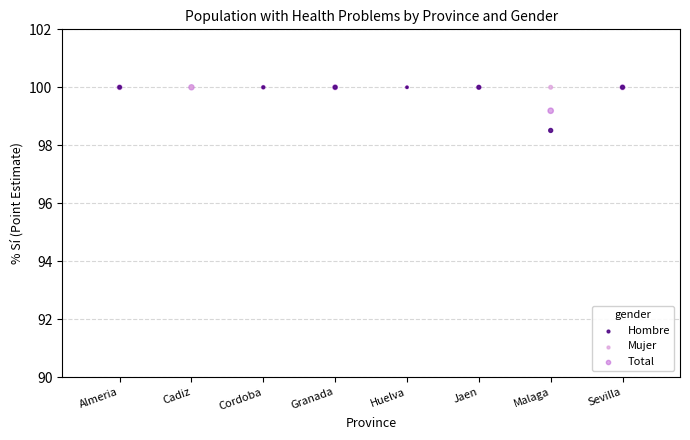

What are all the series names shown in the legend?

Hombre, Mujer, Total